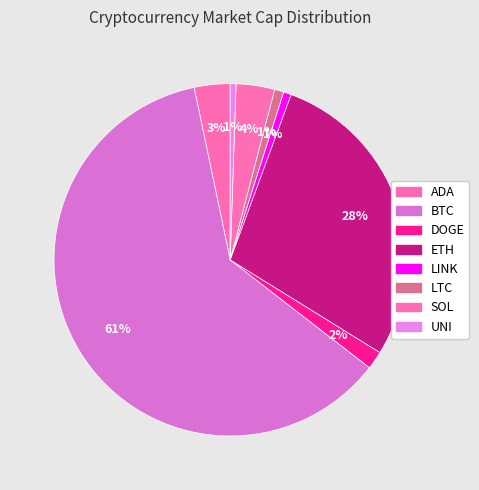

What percentage is the LINK slice, to the nearest percent?

1%